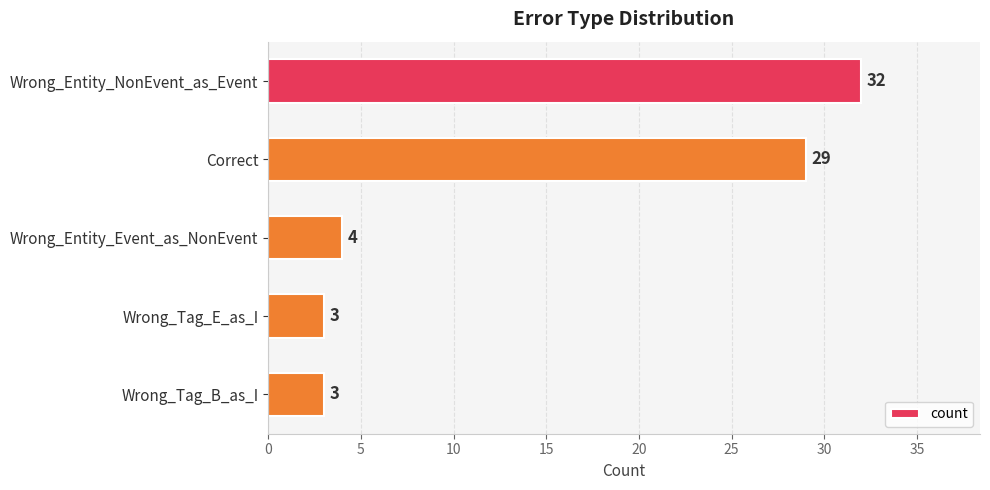

What is the minimum value shown in the chart?

3